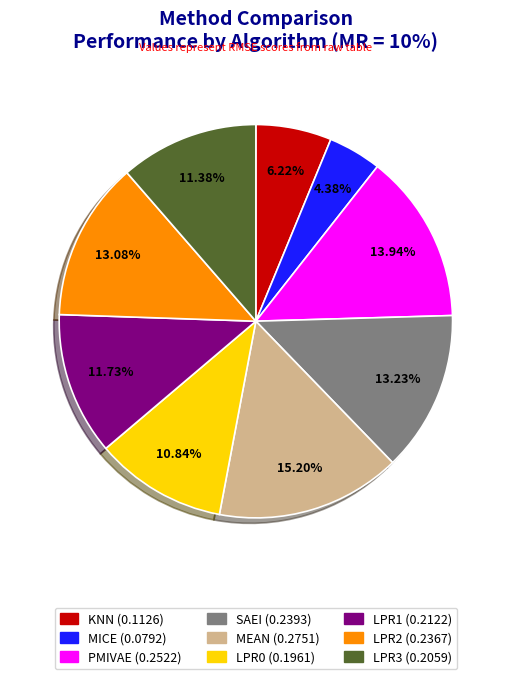

True or false: MEAN accounts for 26% of the total.

False